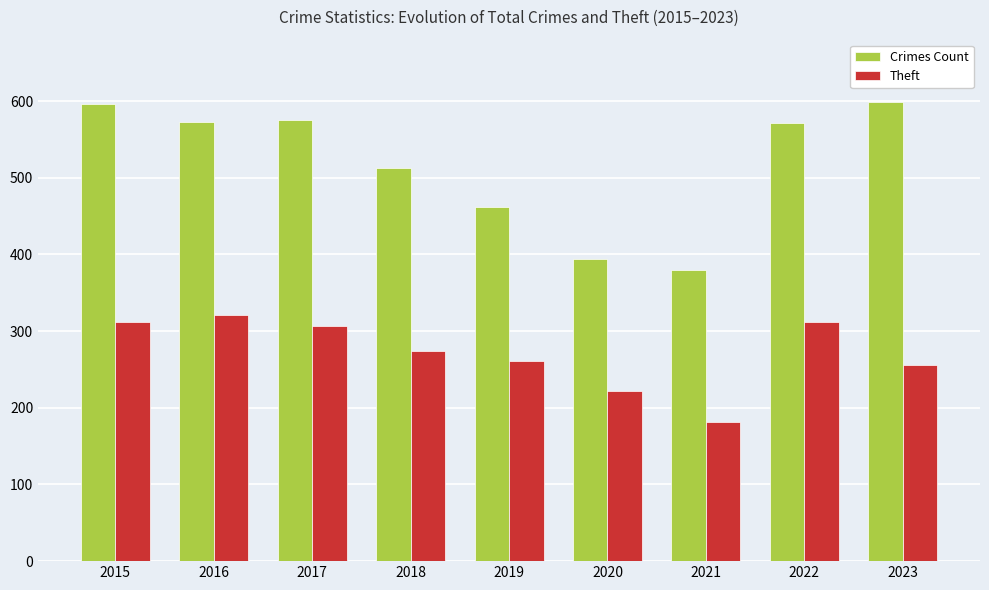

Rank the series at 2019 from lowest to highest value.

Theft, Crimes Count